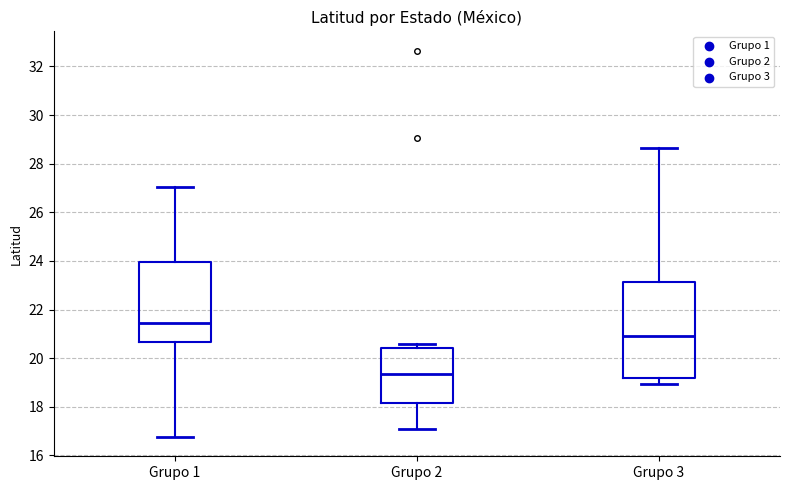

Reading left to right, transcribe this box plot: for each box, give where its median line is, the range the box spans, and where its two whiskers end, as read against the y-axis. The values are not printed on the chart, so give them approximately, as read against the axis.

Grupo 1: median 21.4, box 20.6 to 24.0, whiskers 16.8 to 27.0
Grupo 2: median 19.4, box 18.2 to 20.4, whiskers 17.0 to 20.6
Grupo 3: median 21.0, box 19.2 to 23.2, whiskers 19.0 to 28.6